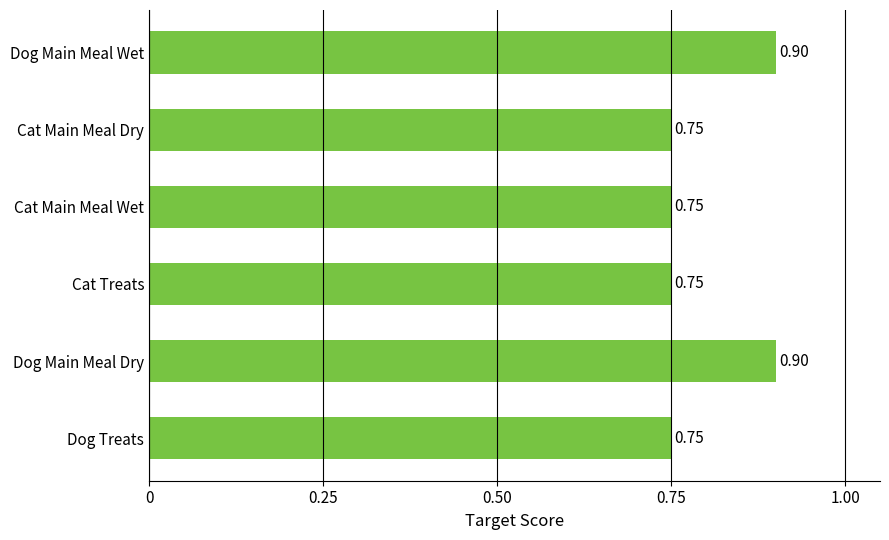

Which has a higher value, Cat Main Meal Dry or Dog Main Meal Dry?

Dog Main Meal Dry